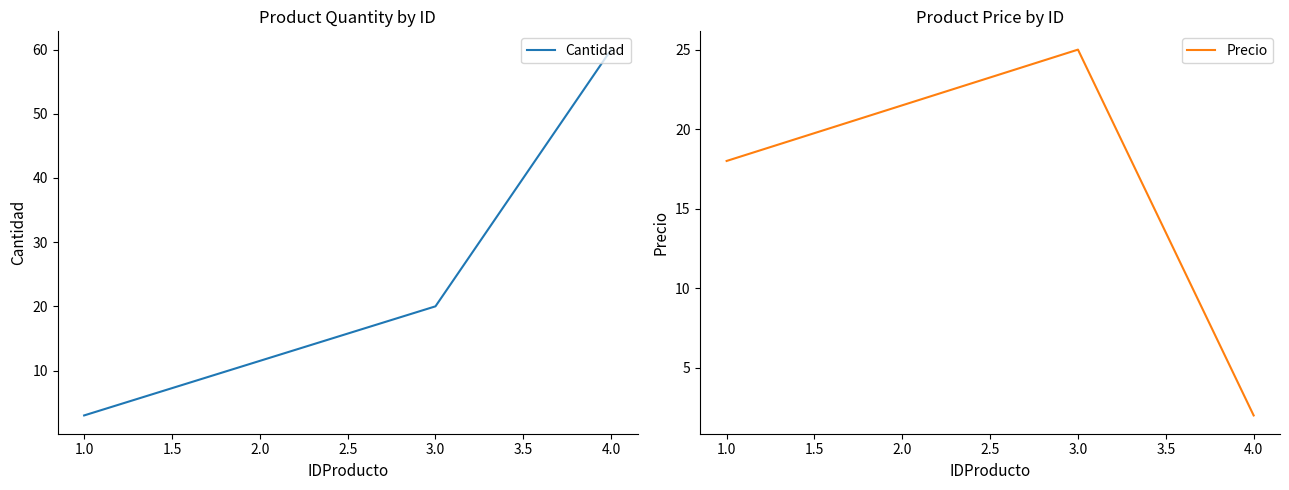

True or false: Cantidad has a value of 19 at 4.0.

False